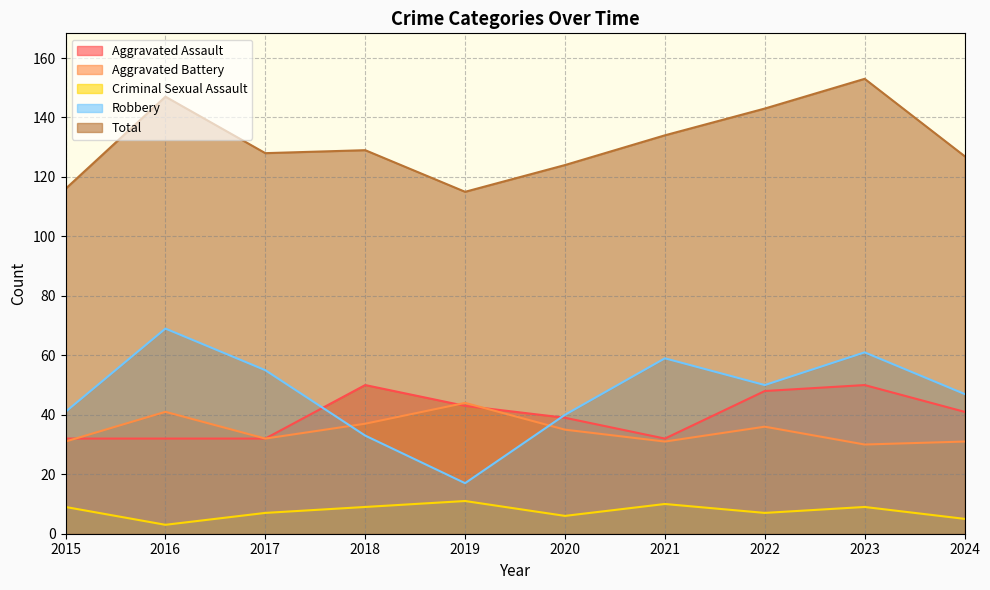

What are all the series names shown in the legend?

Aggravated Assault, Aggravated Battery, Criminal Sexual Assault, Robbery, Total